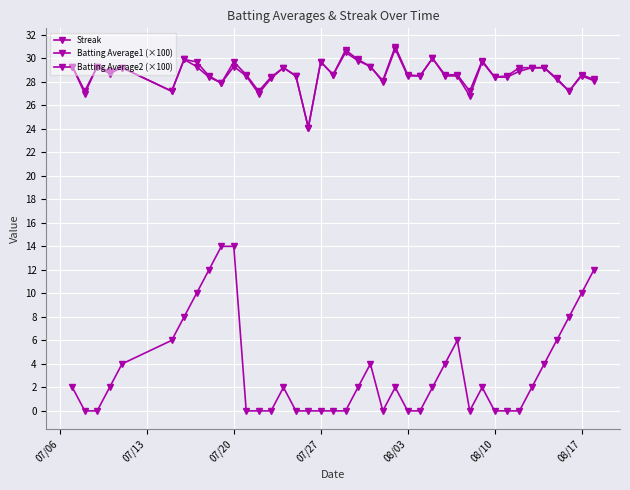

True or false: Batting Average1 (×100) and Streak cross at least once.

False